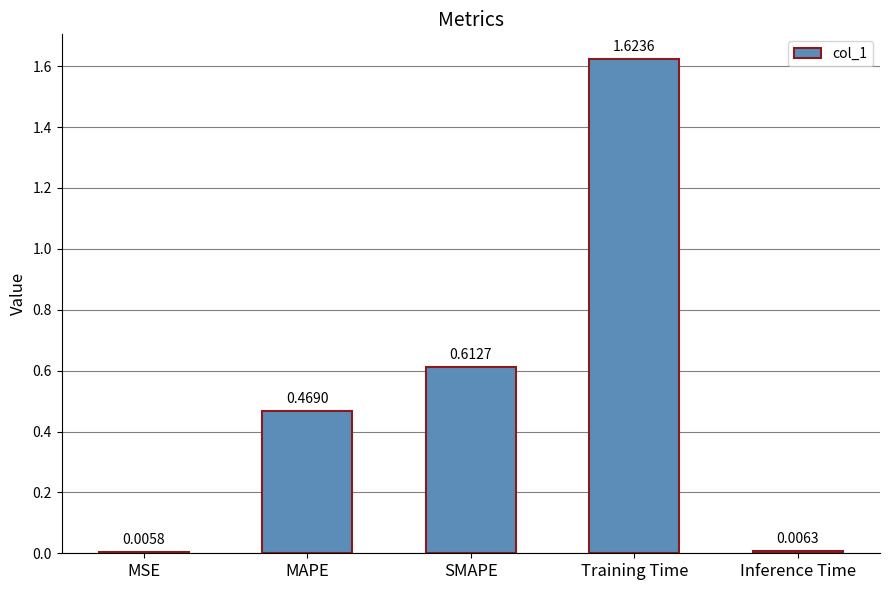

What is the sum of all values?

2.7